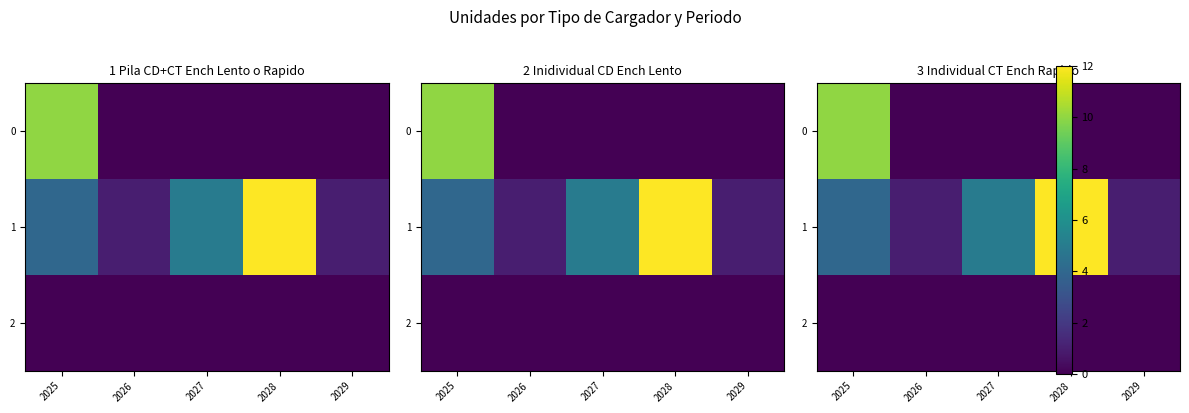

How many values in 0 are above zero?

1